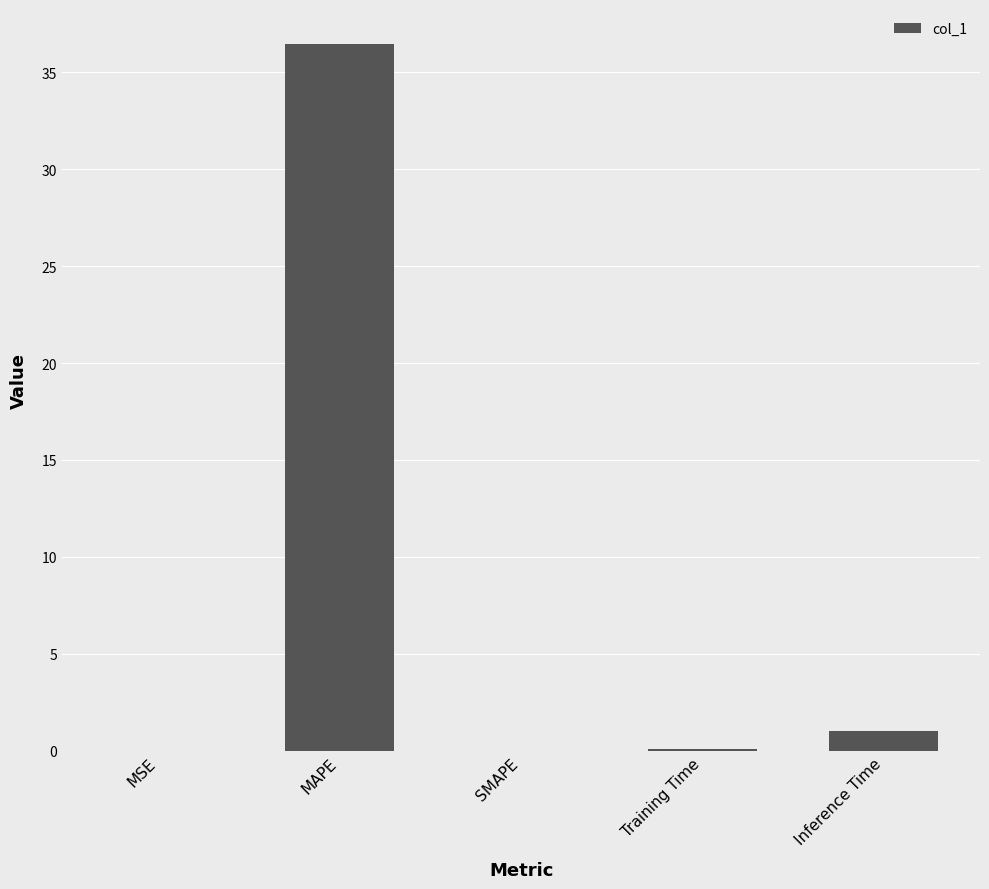

True or false: the data shows 1.0 at Inference Time.

True